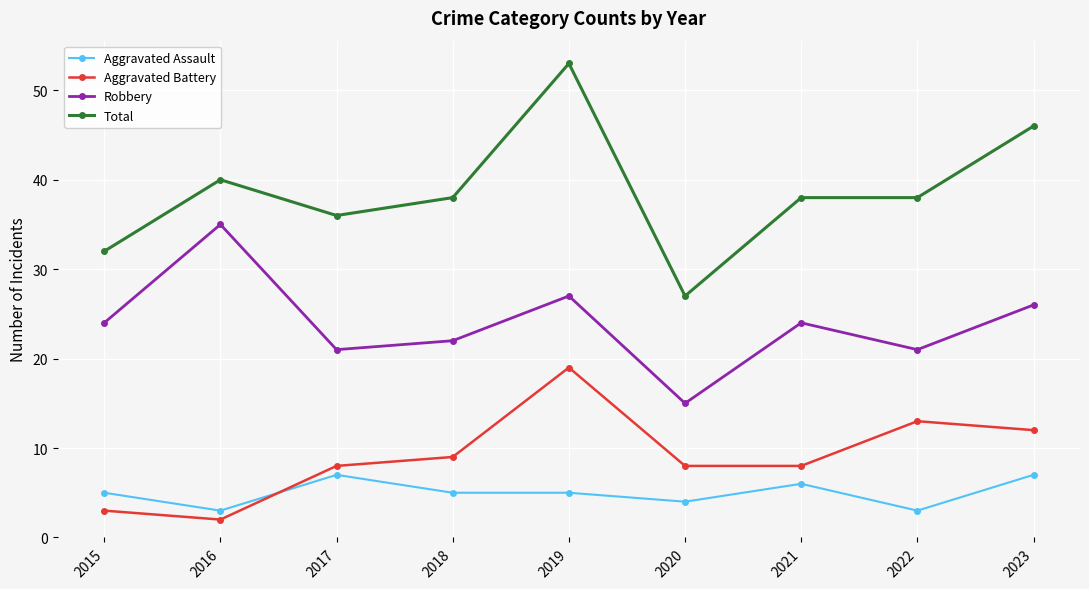

Rank the series at 2015 from highest to lowest value.

Total, Robbery, Aggravated Assault, Aggravated Battery